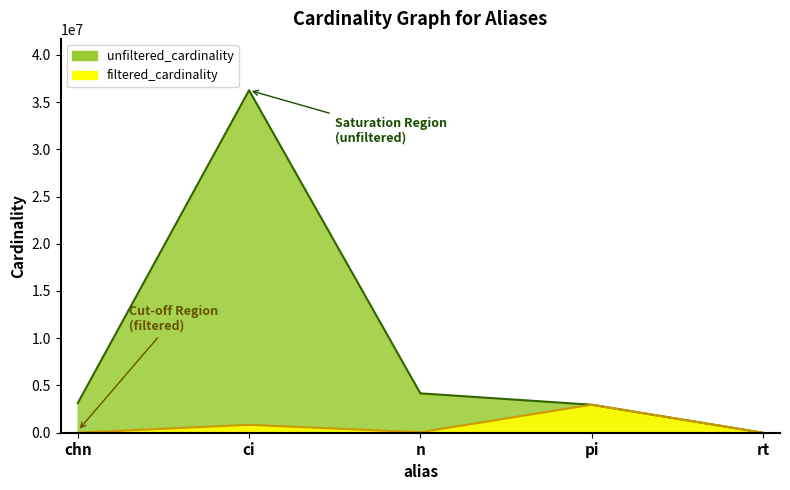

What is the average value of the unfiltered_cardinality series?

9303170